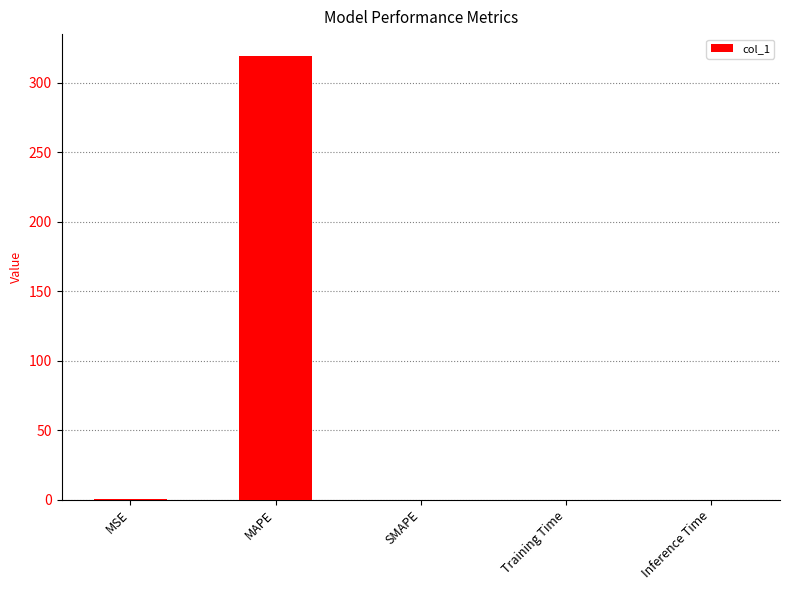

What is the average value?

63.9